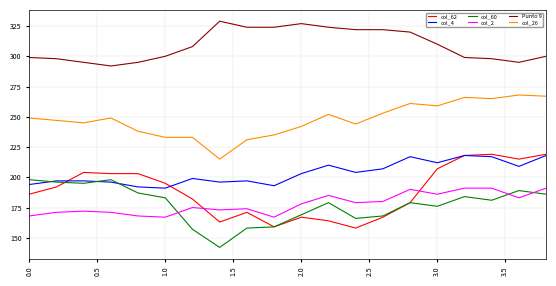

What is the sum of all Punto 9 values?

6181